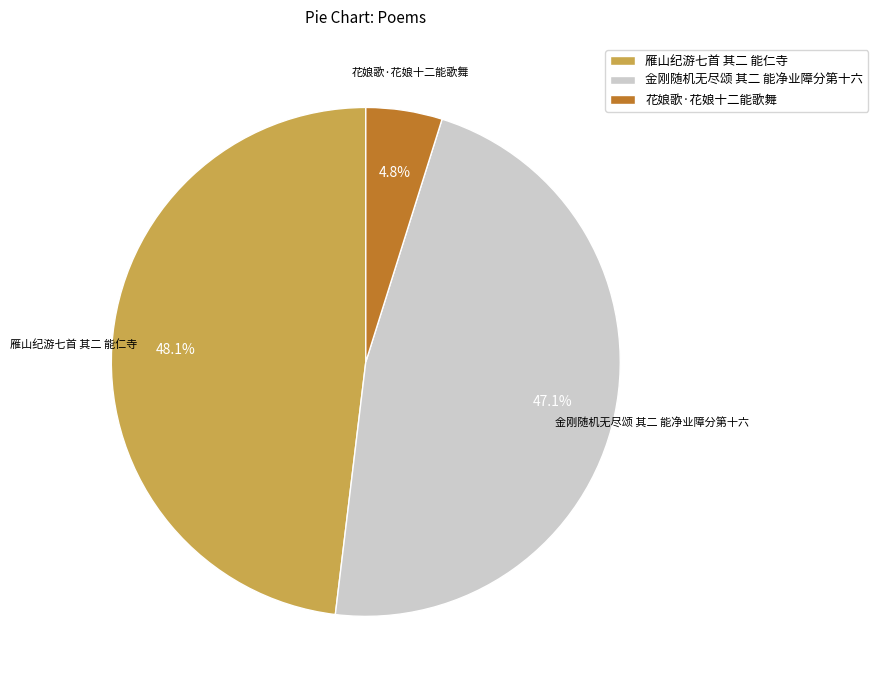

What percentage do 雁山纪游七首 其二 能仁寺 and 金刚随机无尽颂 其二 能净业障分第十六 together represent?

95.2%